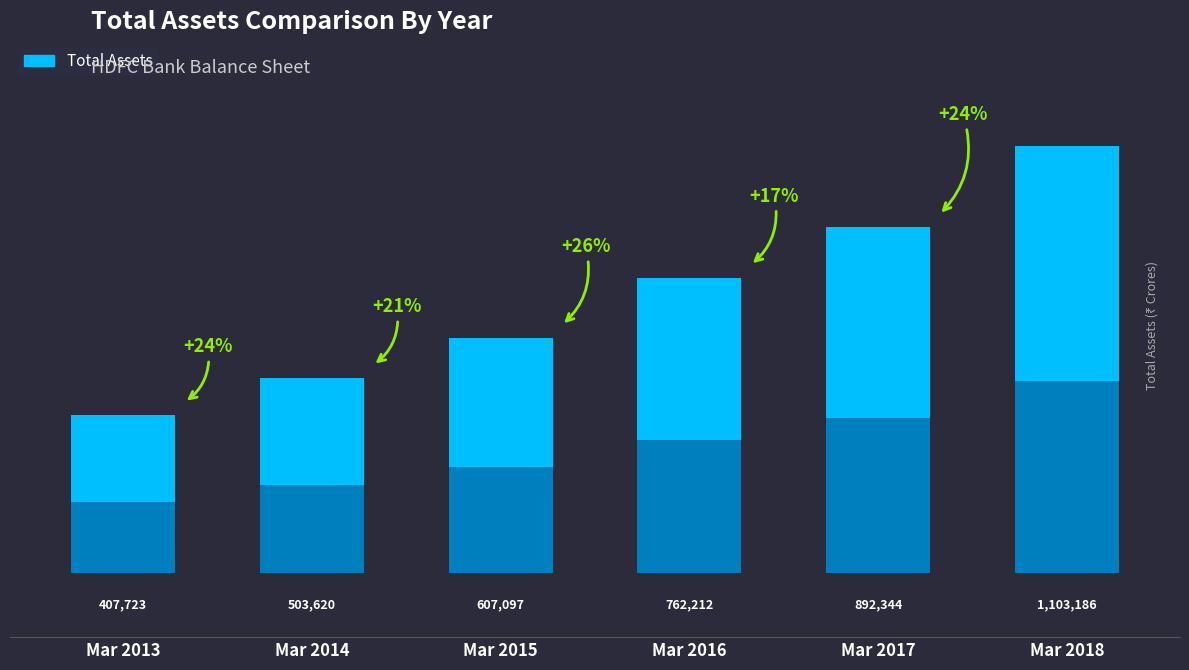

What is the difference between the values at Mar 2016 and Mar 2017?

130132